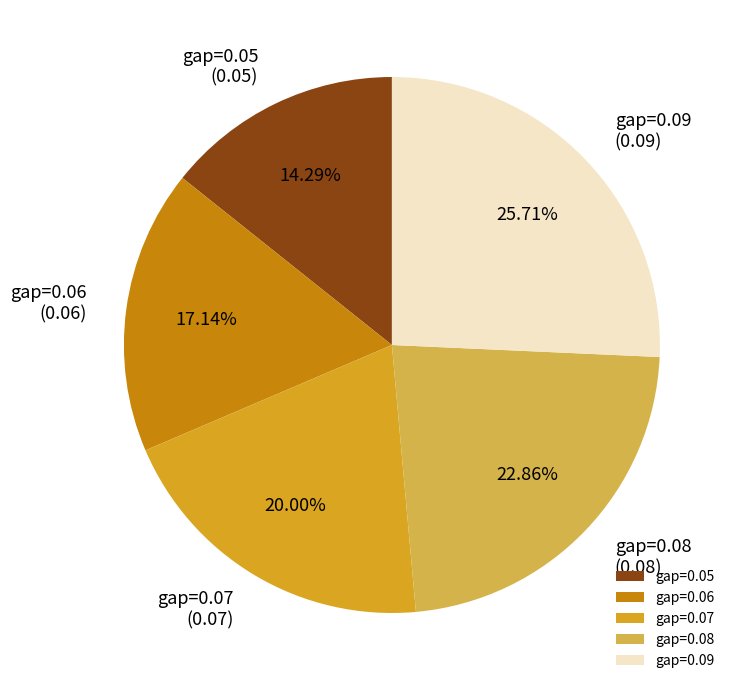

How many slices are in this pie chart?

5